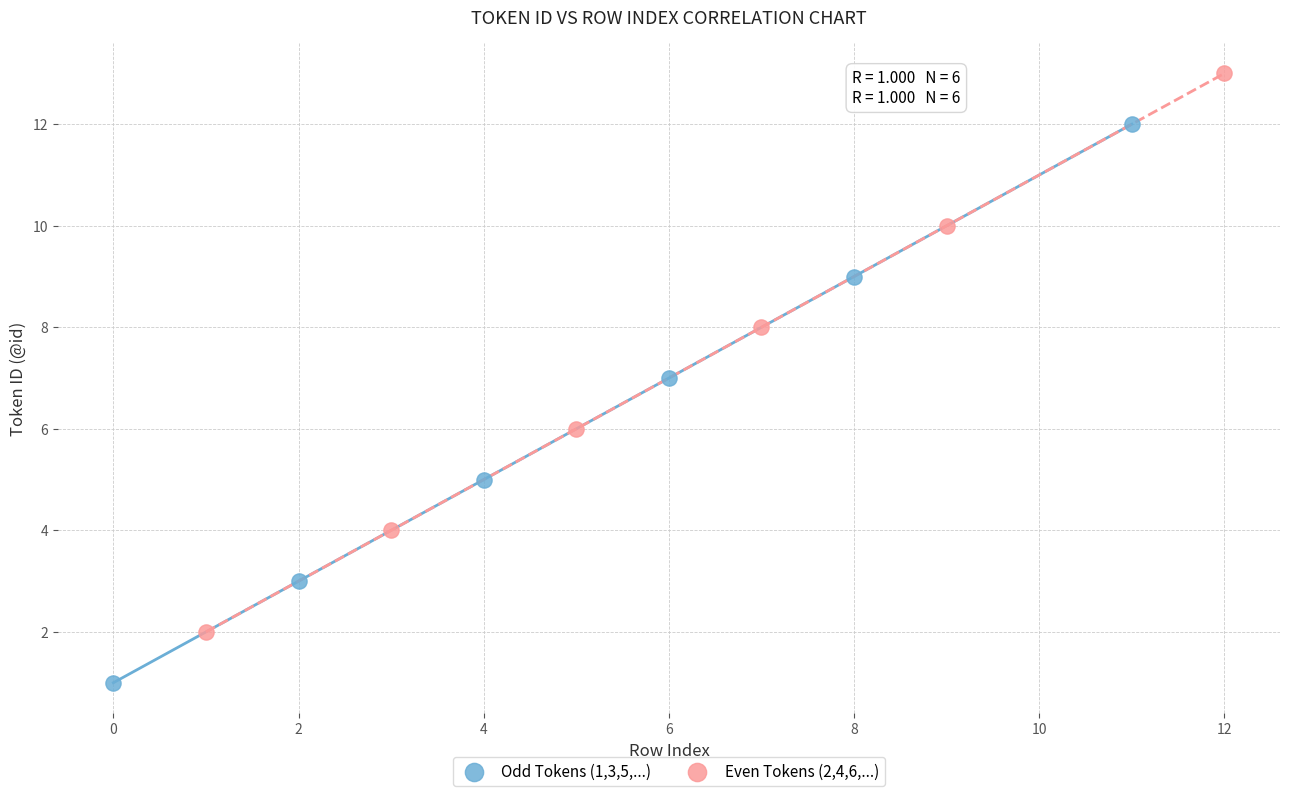

What are all the series names shown in the legend?

Odd Tokens (1,3,5,...), Even Tokens (2,4,6,...)